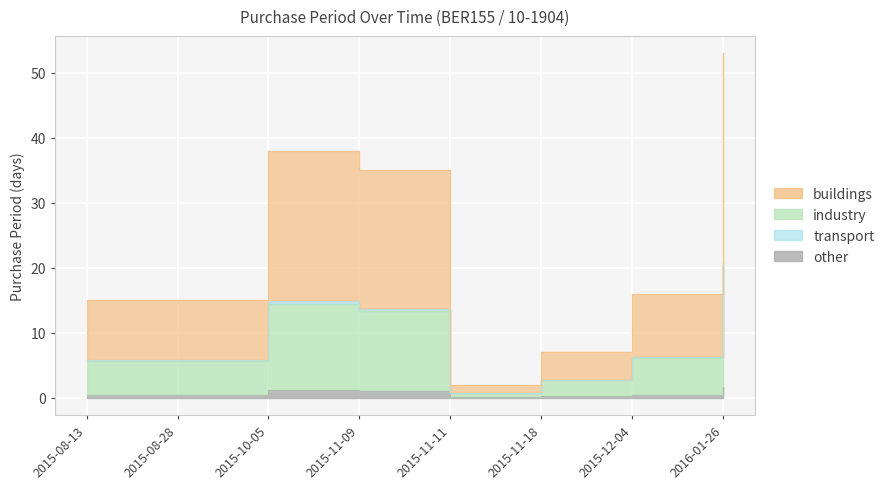

The value at 2015-11-18 is 0.1. True or false?

False